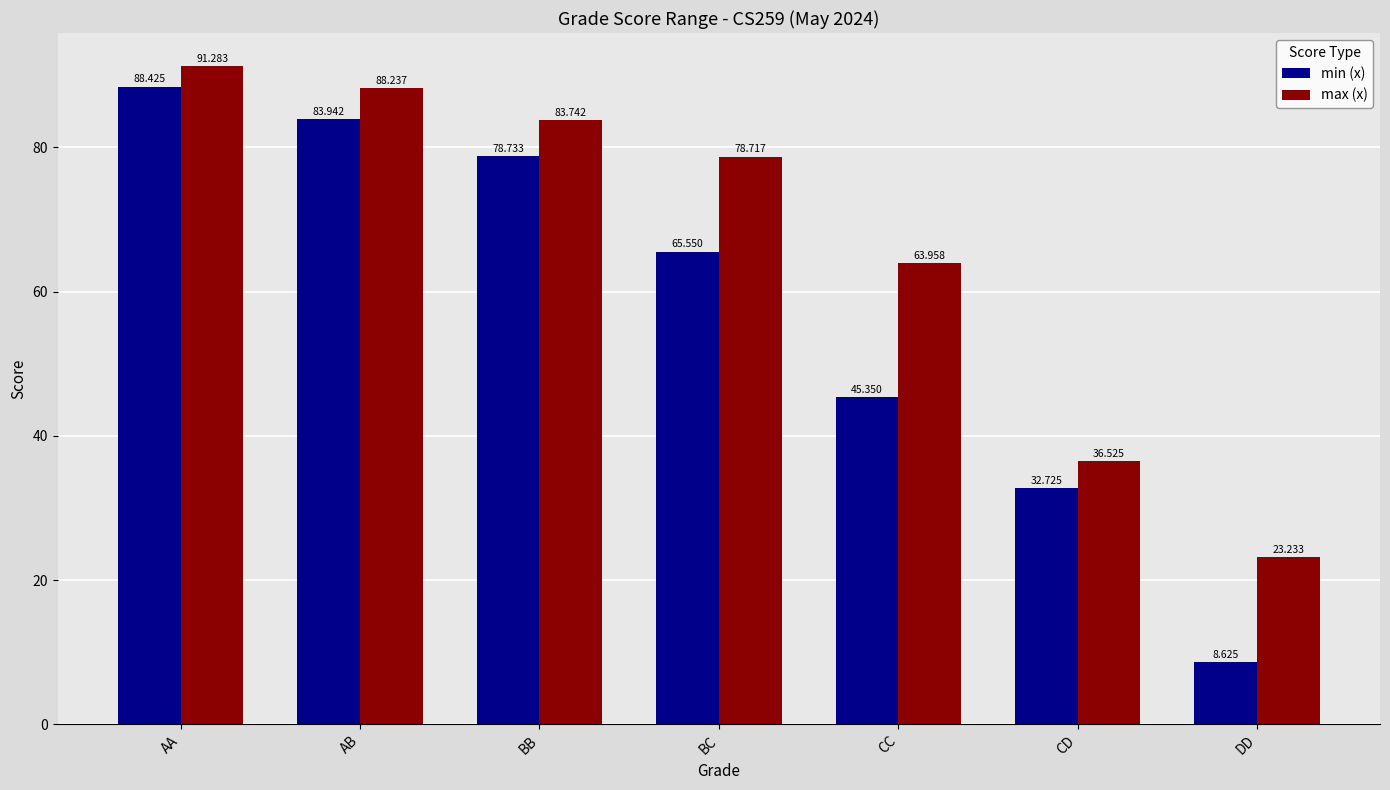

Which series has the largest total across all categories?

max (x)